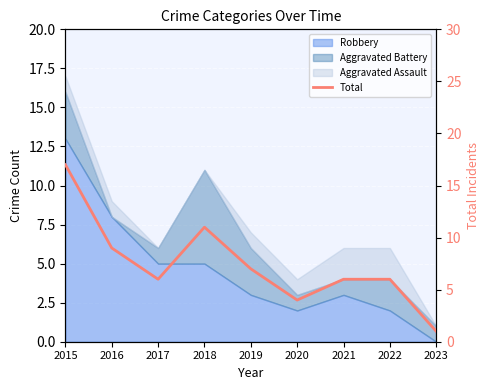

What is the ratio of the value at 2018 to the value at 2021?

1.8